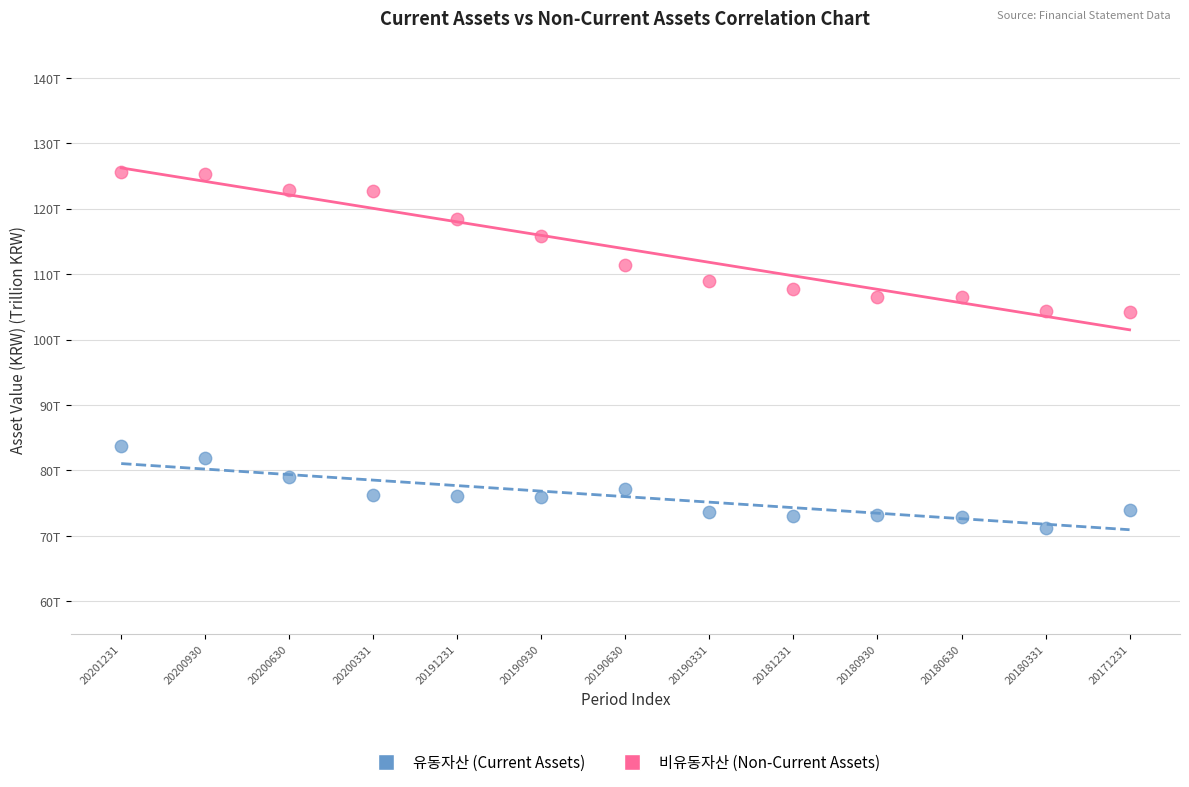

Which series reaches the minimum Y coordinate?

유동자산 (Current Assets)